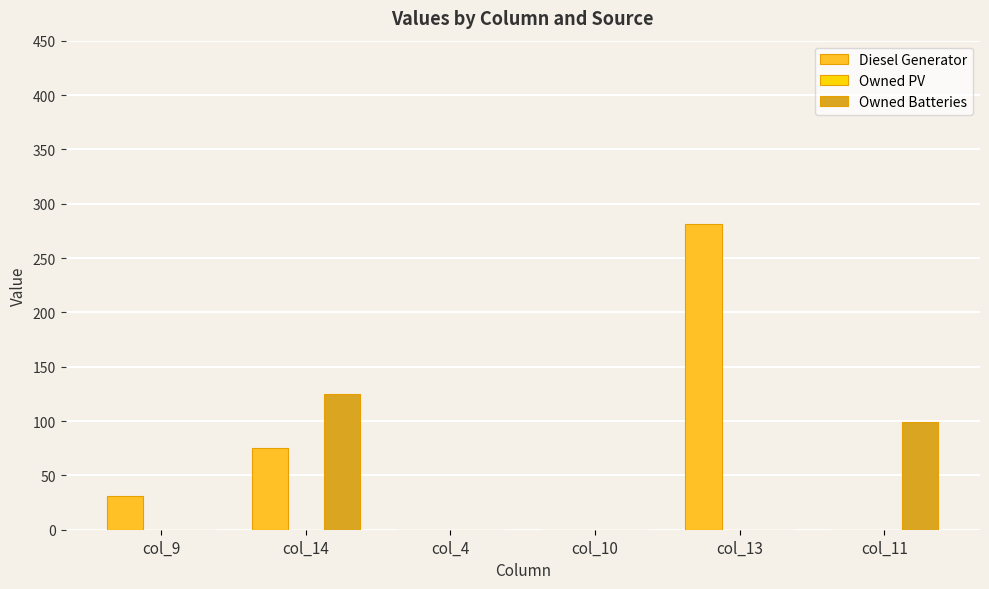

What is the maximum value shown in the chart?

281